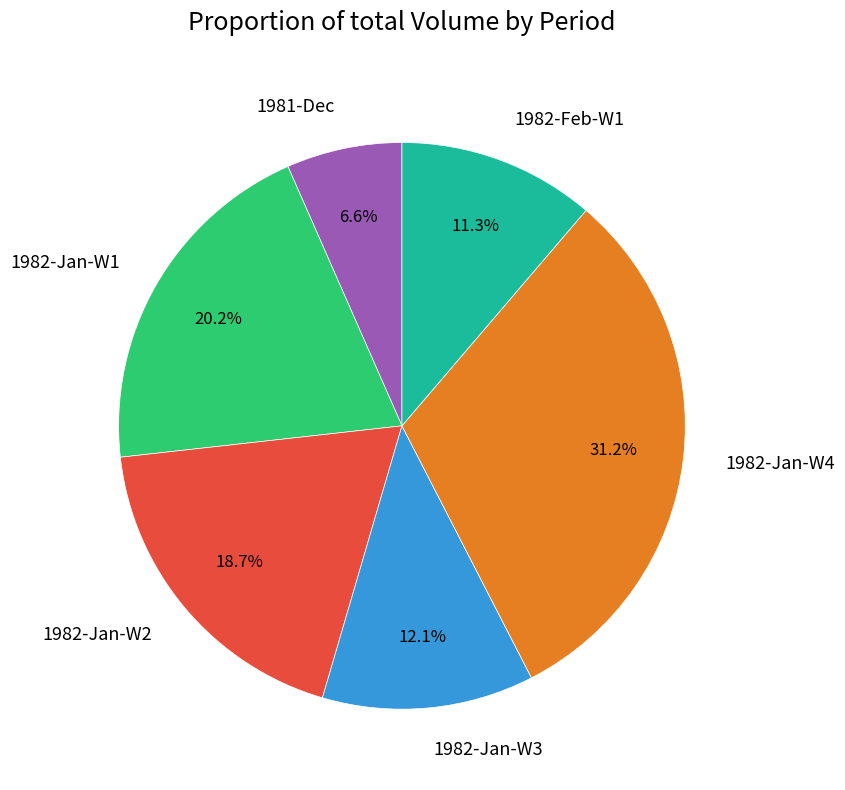

Approximately how many times larger is the value at 1982-Jan-W4 compared to 1982-Jan-W2?

1.7